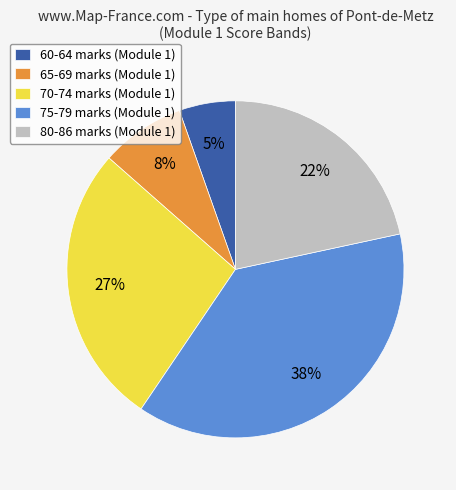

Count the number of slices in the pie.

5